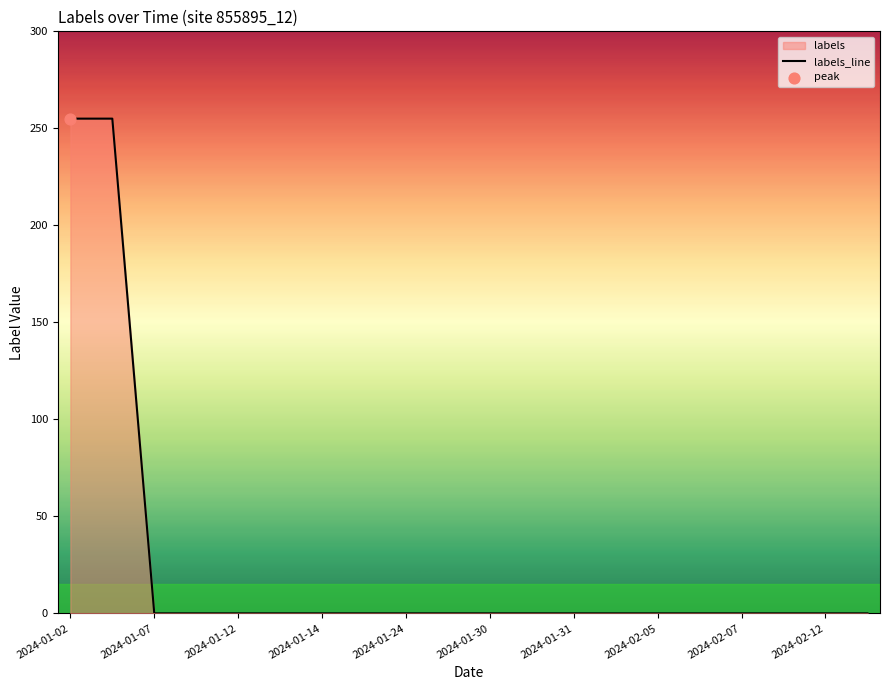

Which has a higher value, 2024-02-12 or 2024-01-02?

2024-01-02